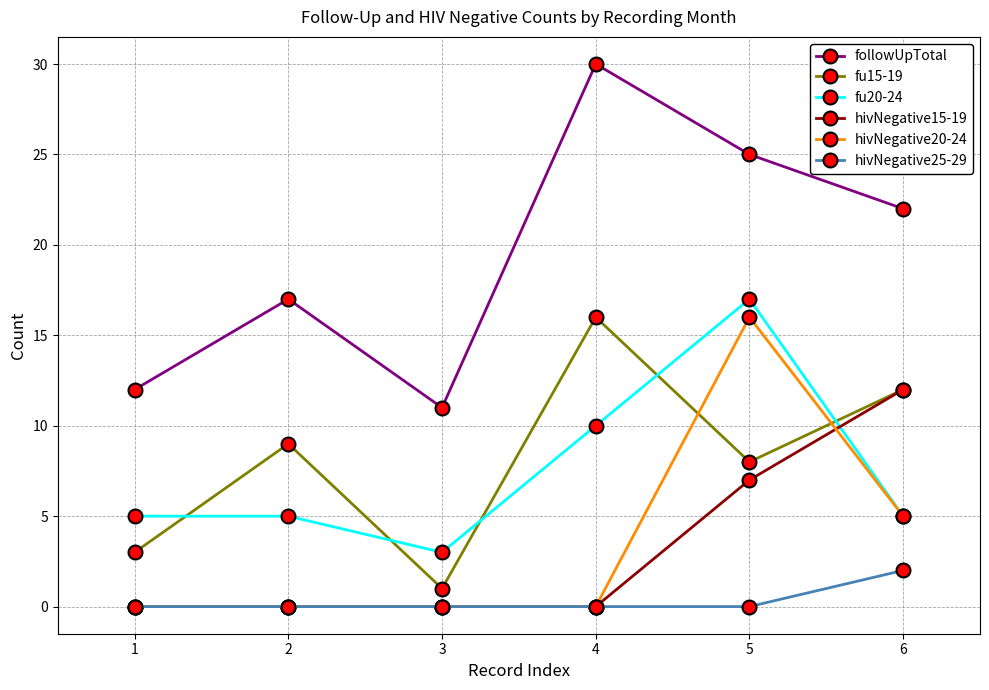

What is the value of the followUpTotal point at the 1st from the left?

12